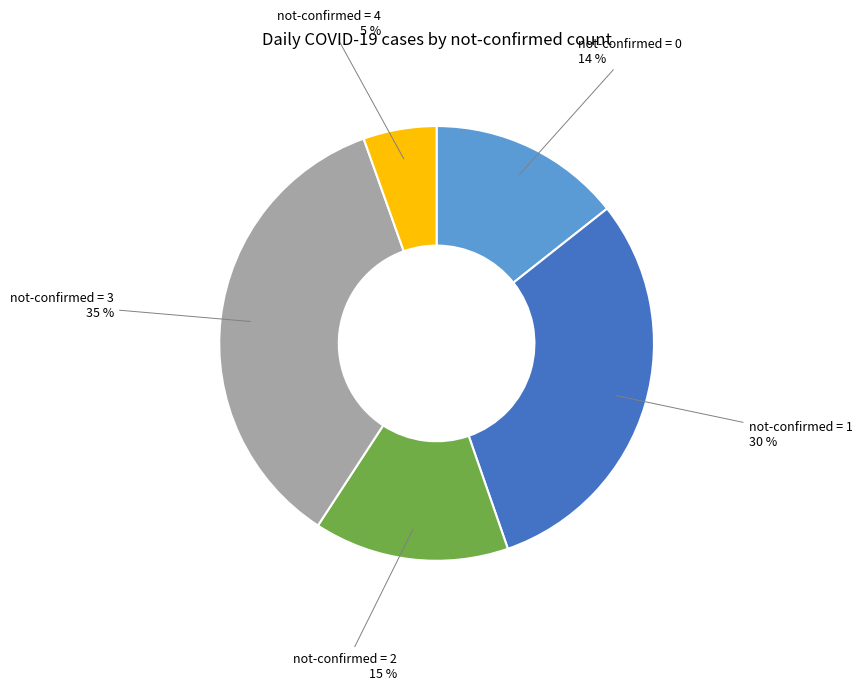

The not-confirmed = 2 slice represents 15% of the pie. True or false?

True